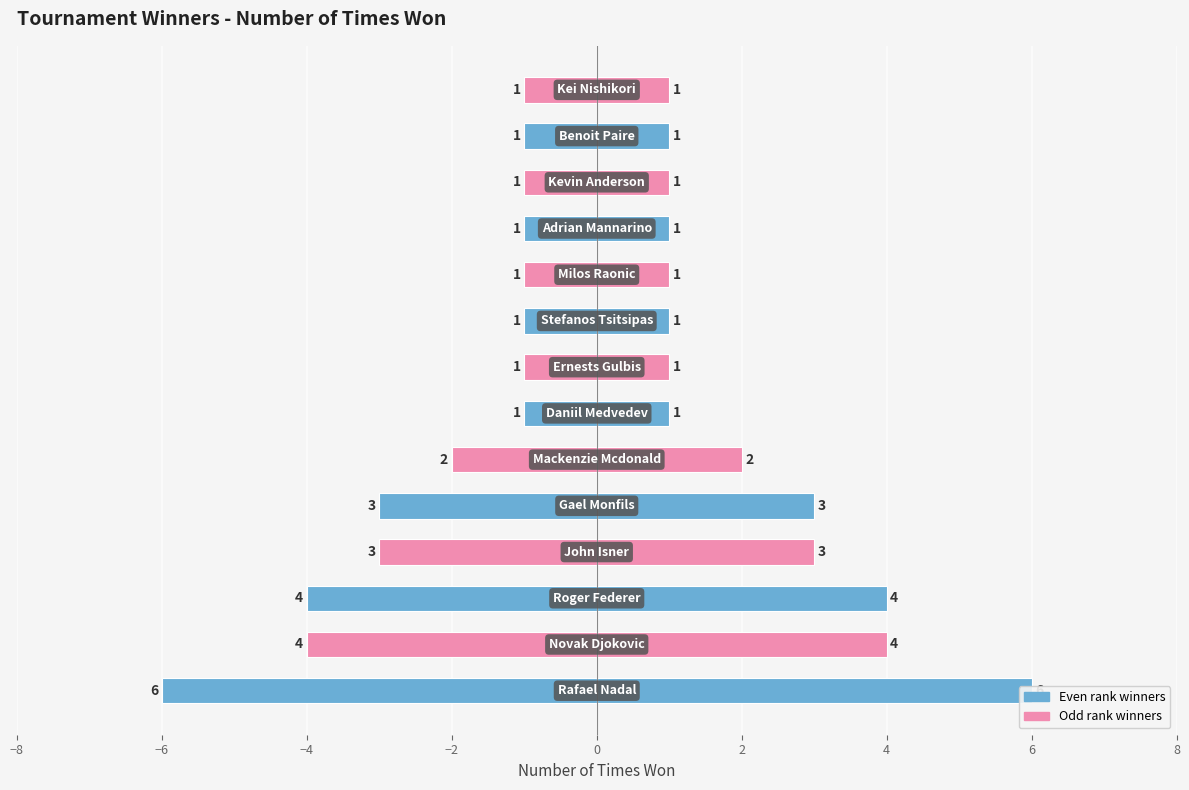

Reading left to right, list all the values displayed in this chart.

6	4	4	3	3	2	1	1	1	1	1	1	1	1